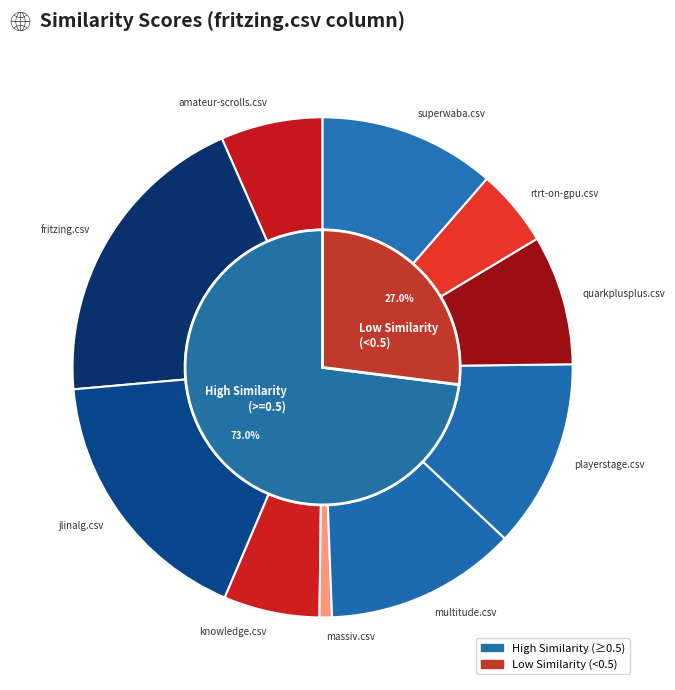

Which slice is the smallest?

massiv.csv